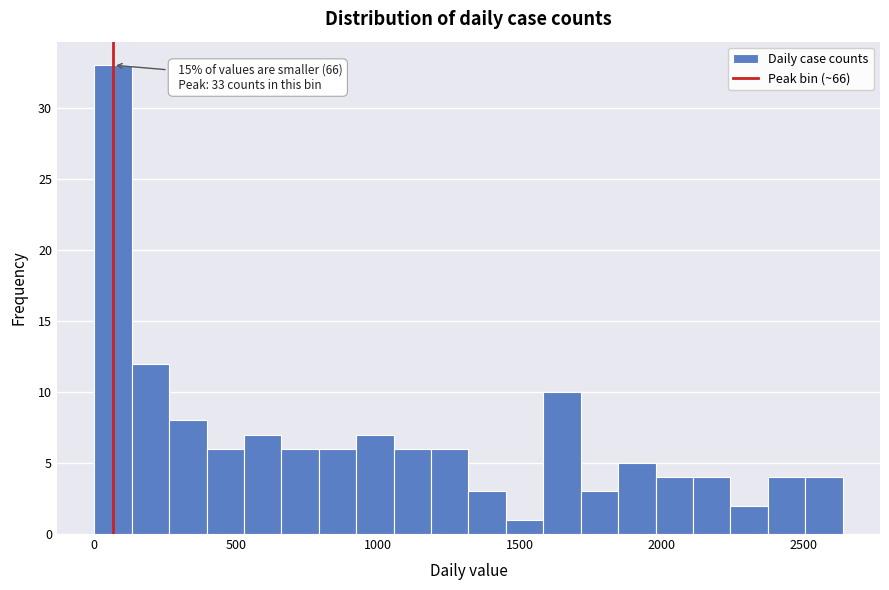

Read against the x-axis, roughly where is the centre of the tallest bar?

50